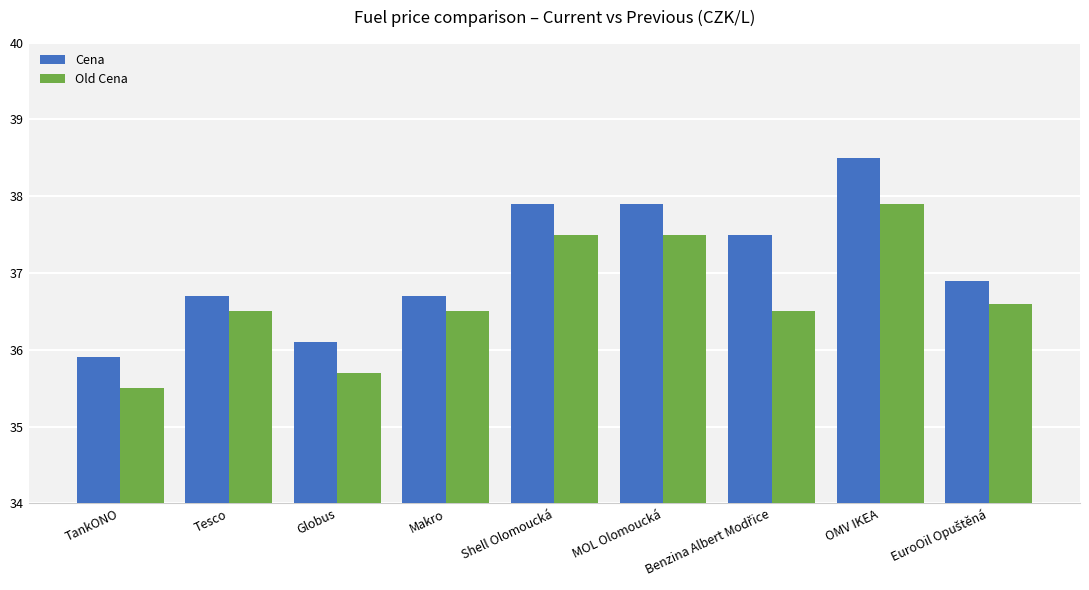

Which series has the largest range (max minus min)?

Cena